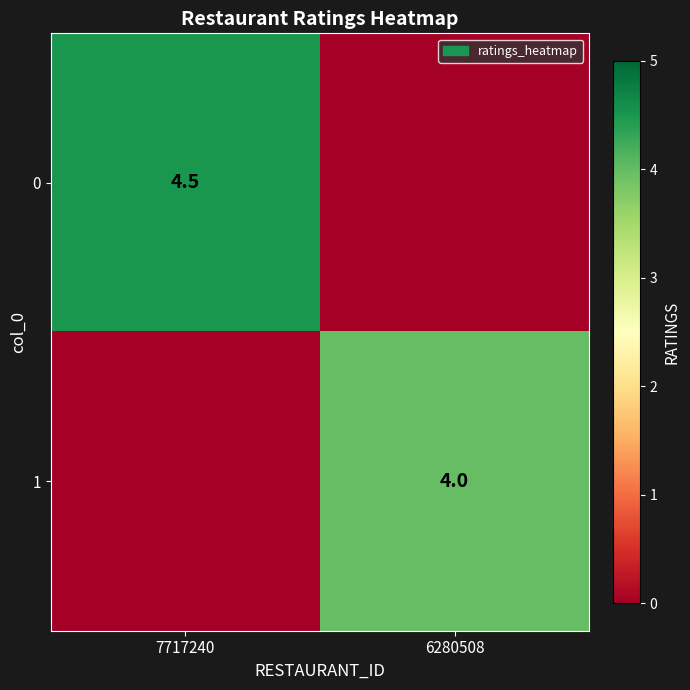

The 0 series shows 1.7 at 7717240. True or false?

False